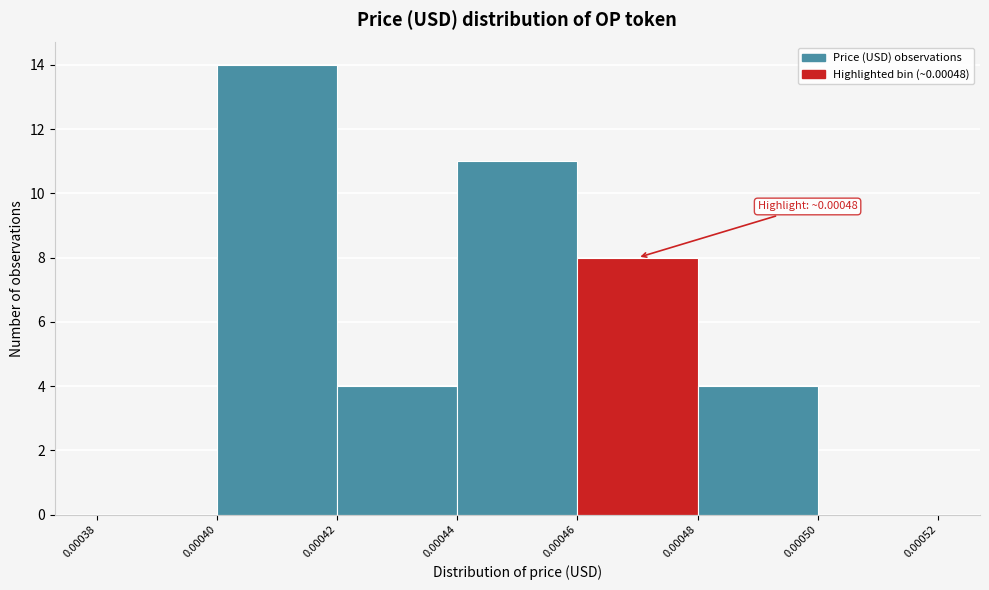

Over which range of the x-axis is the bar tallest?

0.00040 to 0.00042